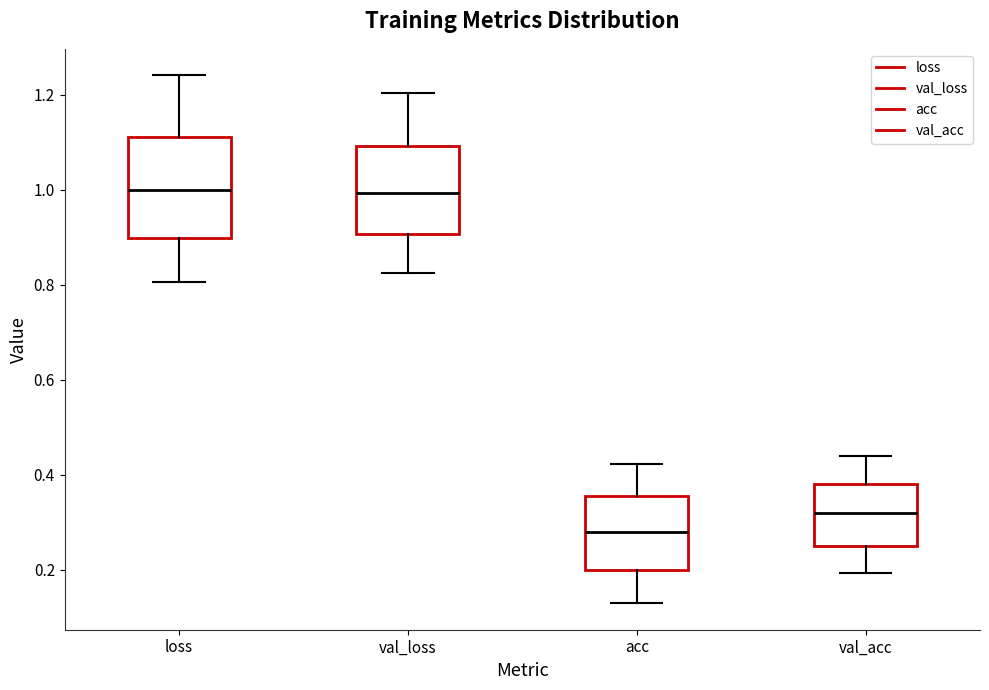

Where is the lower edge of the box for acc on the y-axis? The values are not printed on the chart, so give them approximately, as read against the axis.

0.20